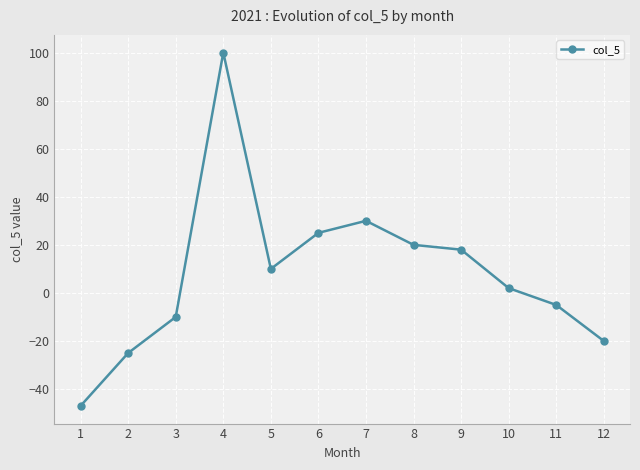

How many interior local peaks (higher than both neighbors) does the data have?

2